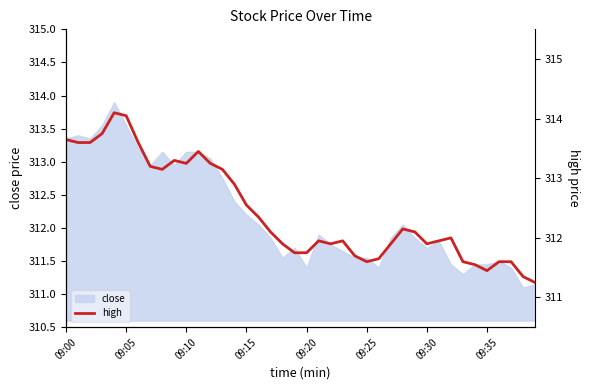

What is the label of the 26th point from the right?

14